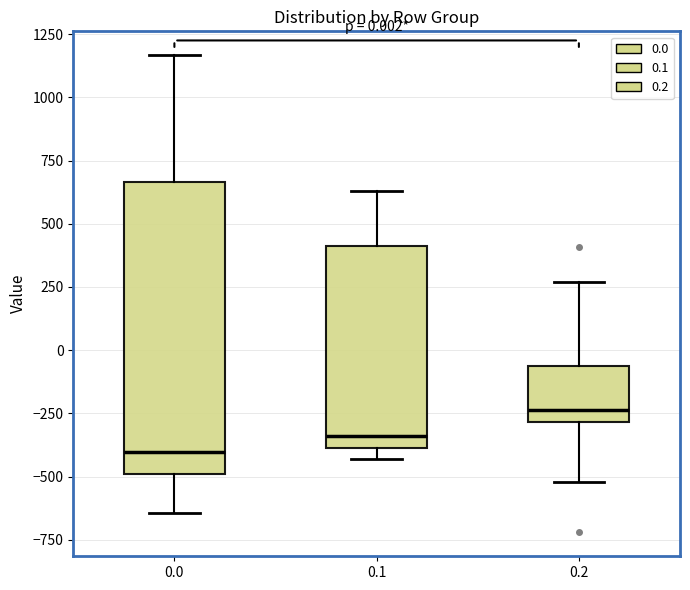

Comparing the boxes themselves (not the whiskers), which one is the tallest?

0.0